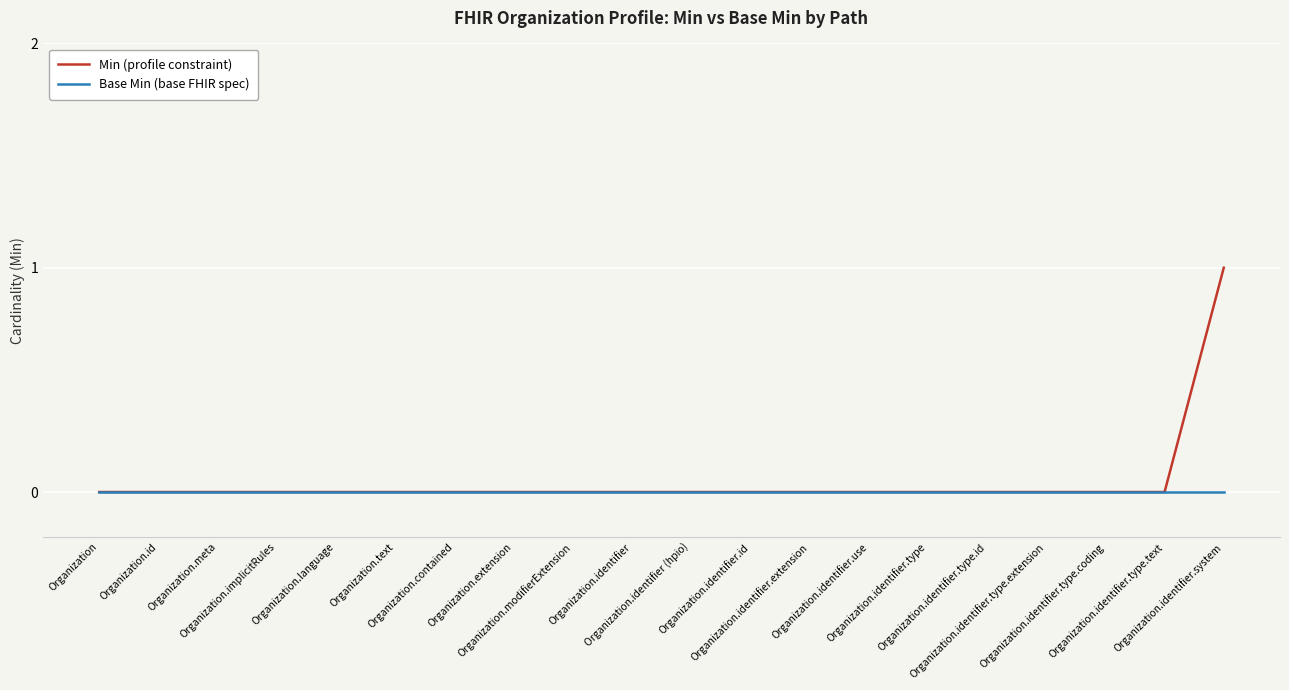

Is the value of Min (profile constraint) at Organization.identifier.system greater than the value of Base Min (base FHIR spec) at Organization.identifier.type.coding?

Yes